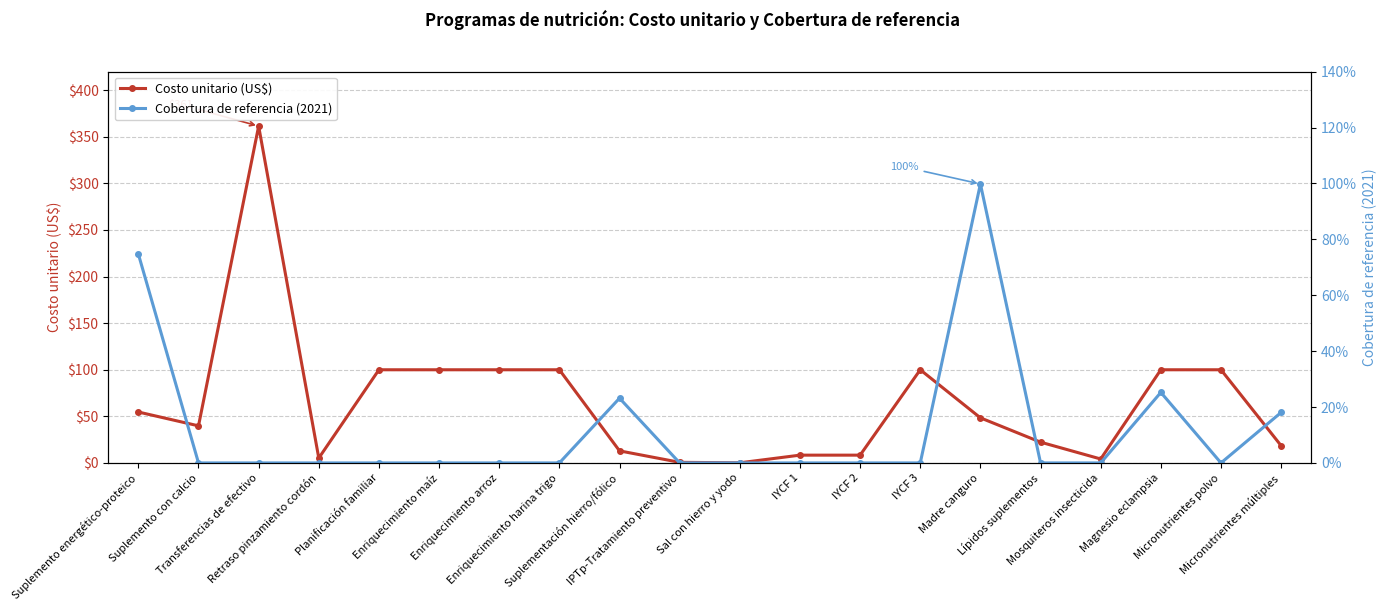

What is the value of the Costo unitario (US$) point at the 17th from the left?

4.2